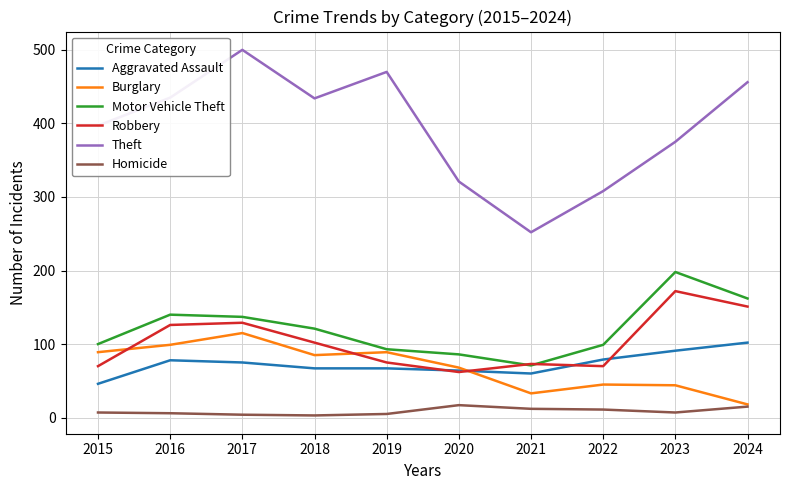

Does the chart have visible grid lines?

Yes